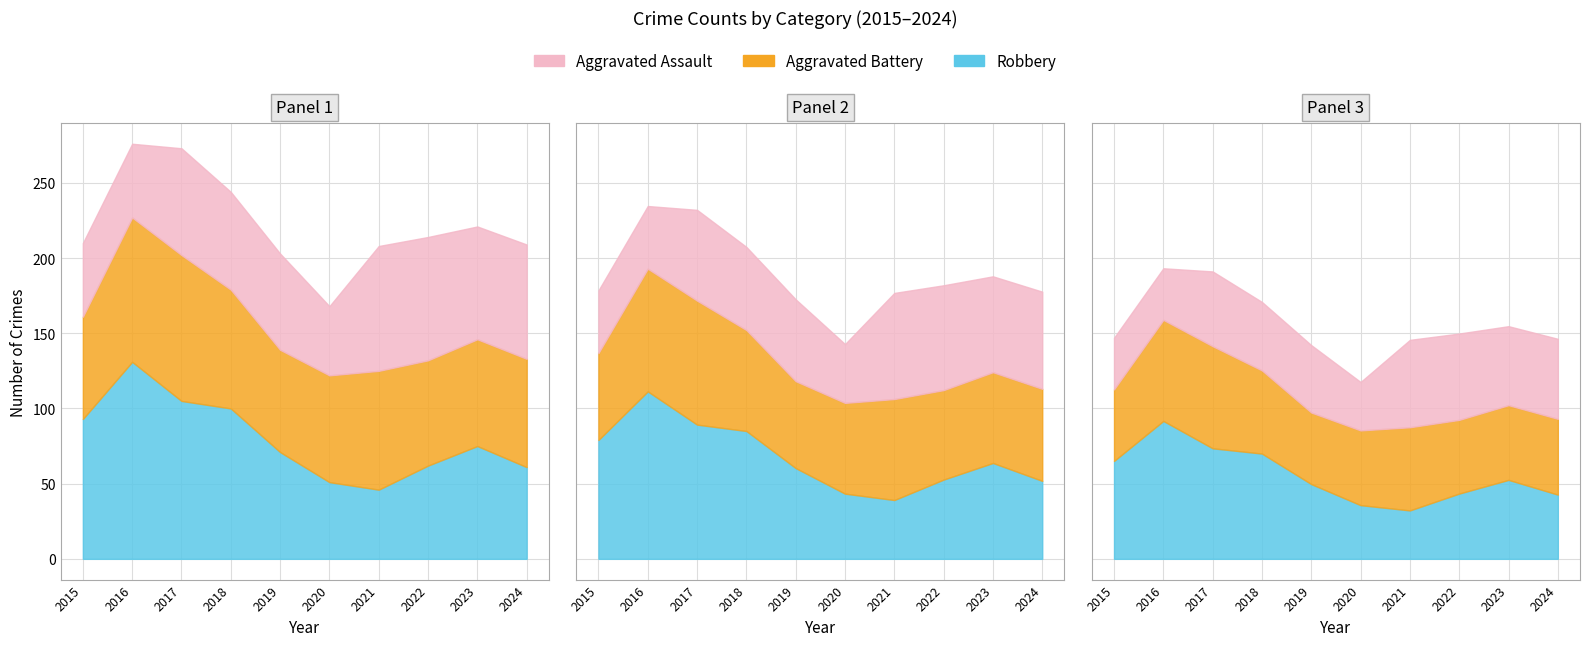

True or false: Aggravated Battery has a value of 96 at 2016.

True